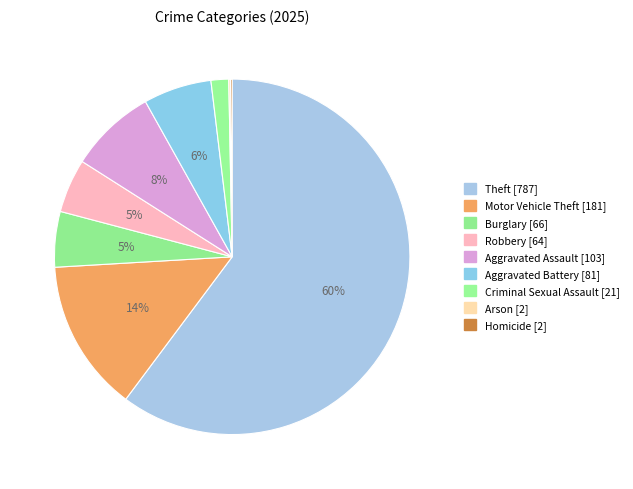

Is it true that Homicide is 12% of the pie?

False